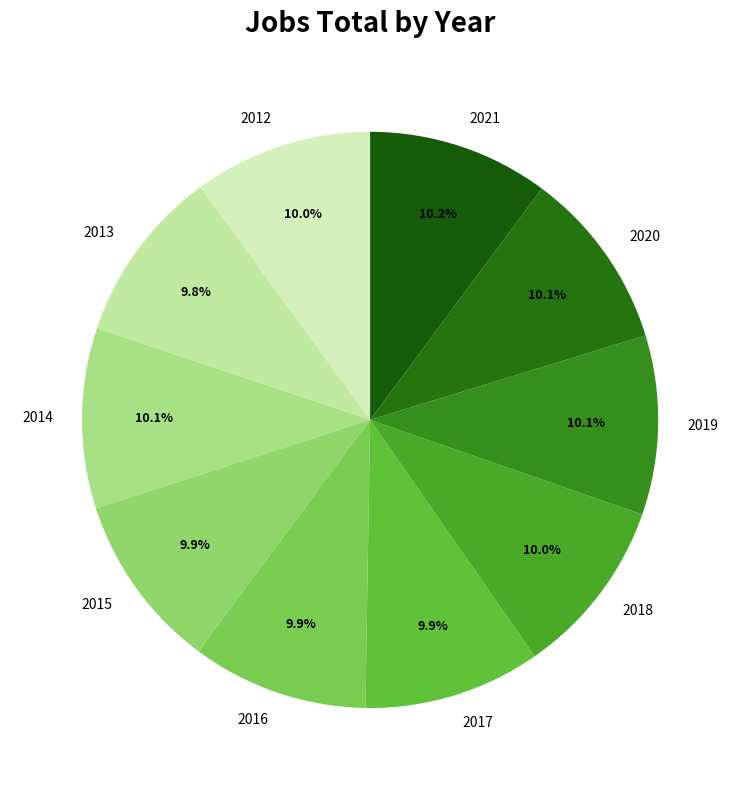

What is the ratio of the value at 2013 to the value at 2015?

1.0